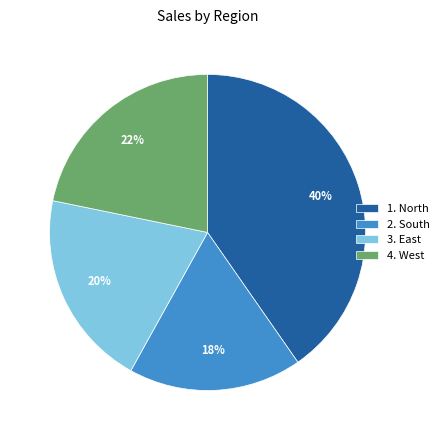

Between 3. East and 2. South, which is larger?

3. East